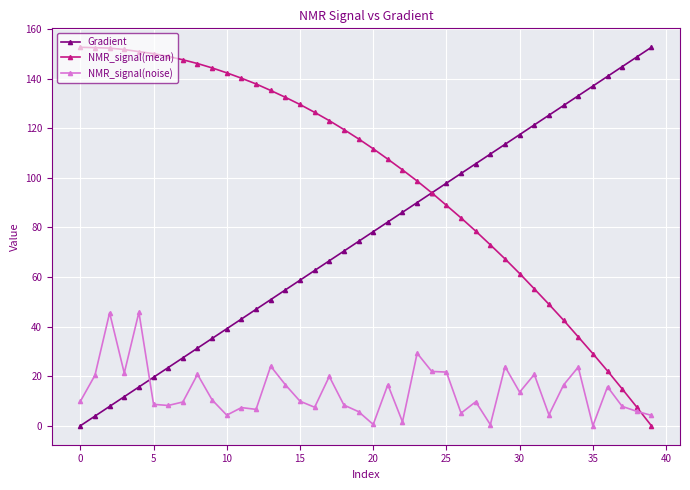

List the series in order of their overall mean, lowest first.

NMR_signal(noise), Gradient, NMR_signal(mean)